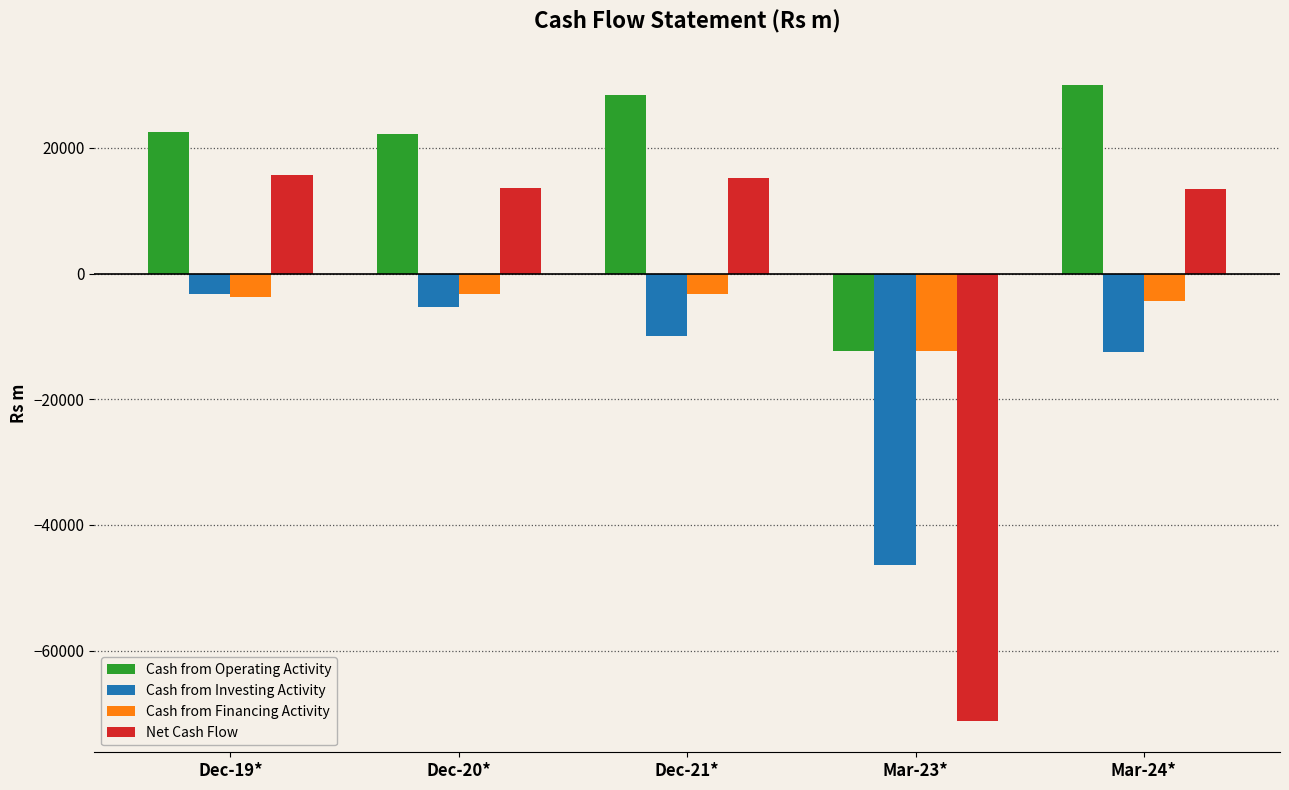

What is the label of the 1st bar from the left?

Dec-19*